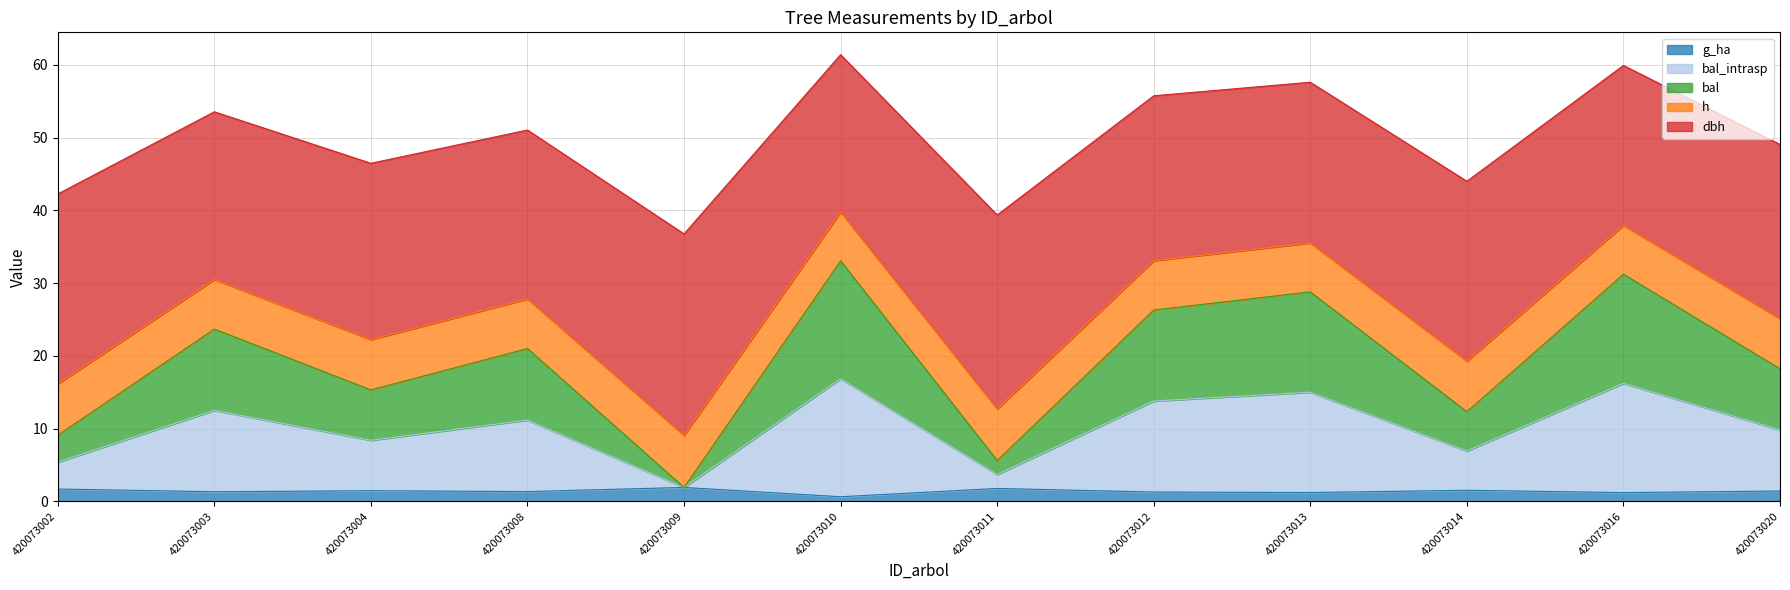

True or false: g and bal intersect in this chart.

False